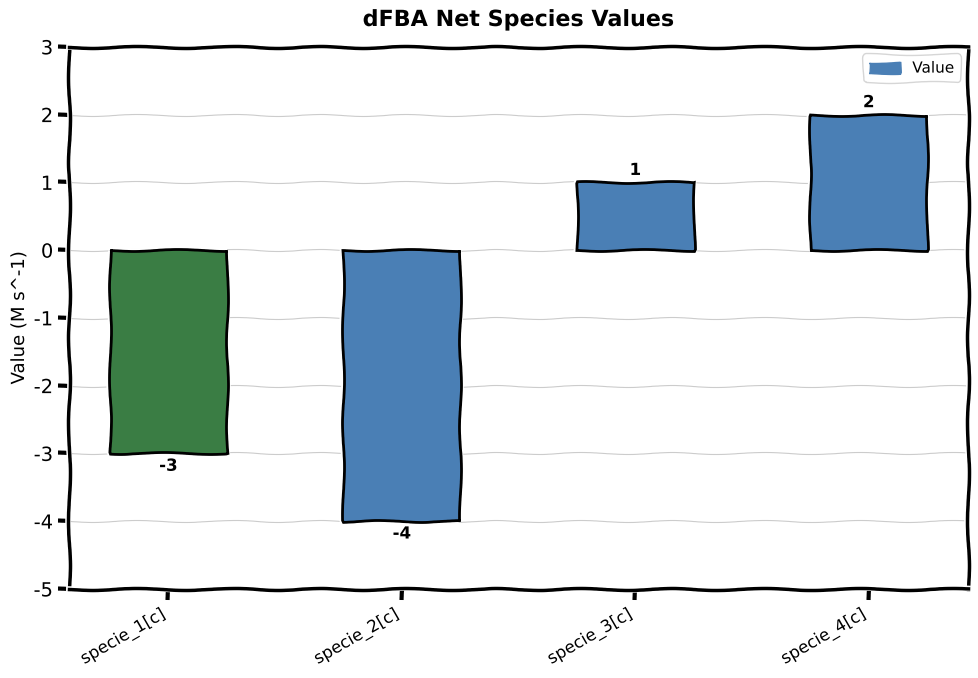

What is the sum of all values?

-4